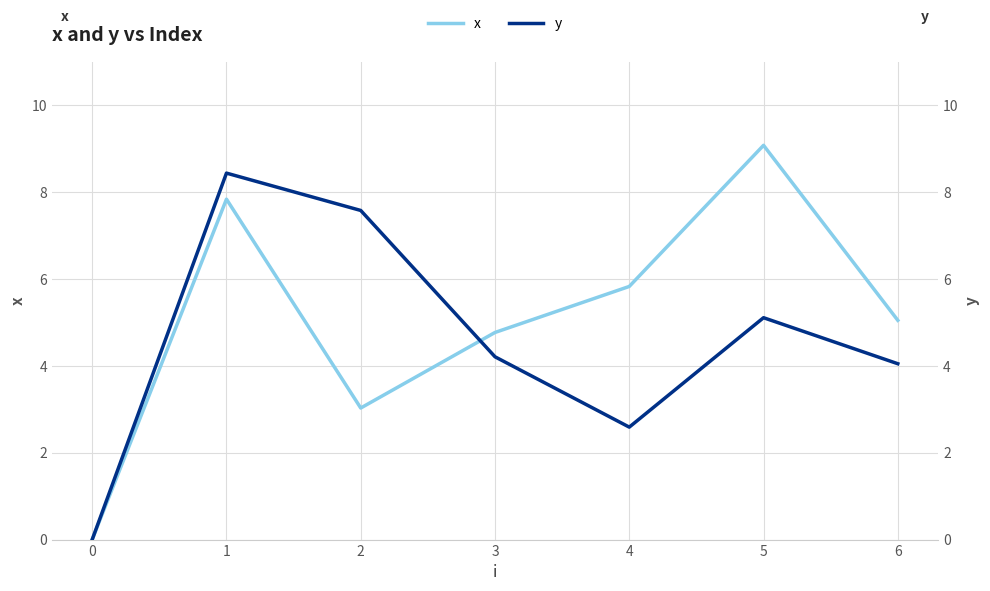

Which series changed the most between 1 and 4?

y